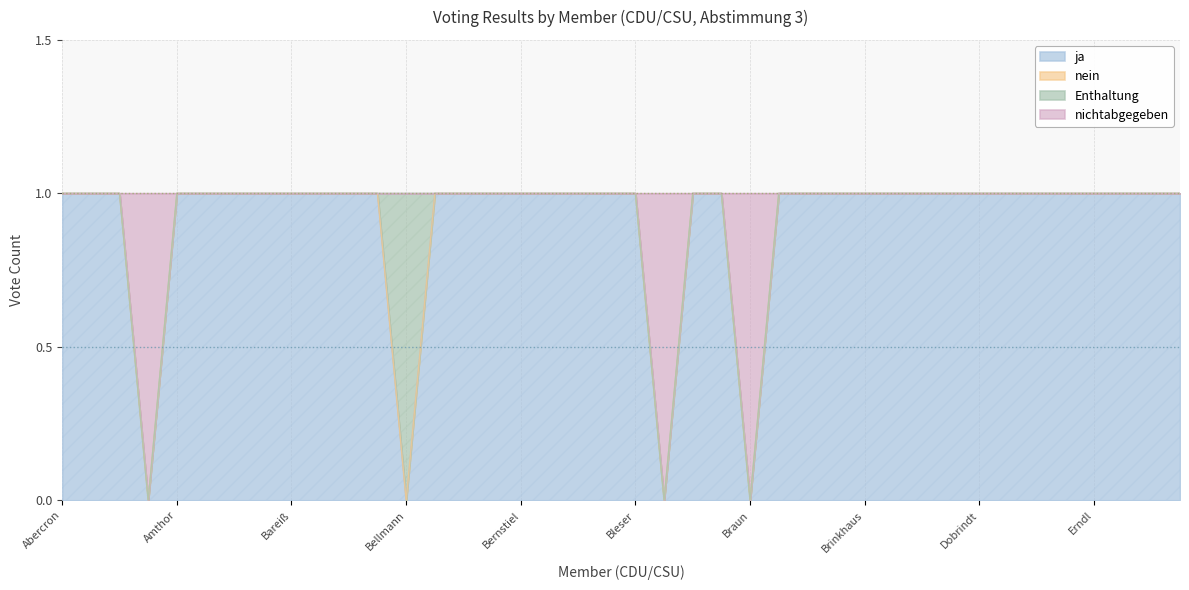

At which label does nichtabgegeben reach its peak?

Abercron